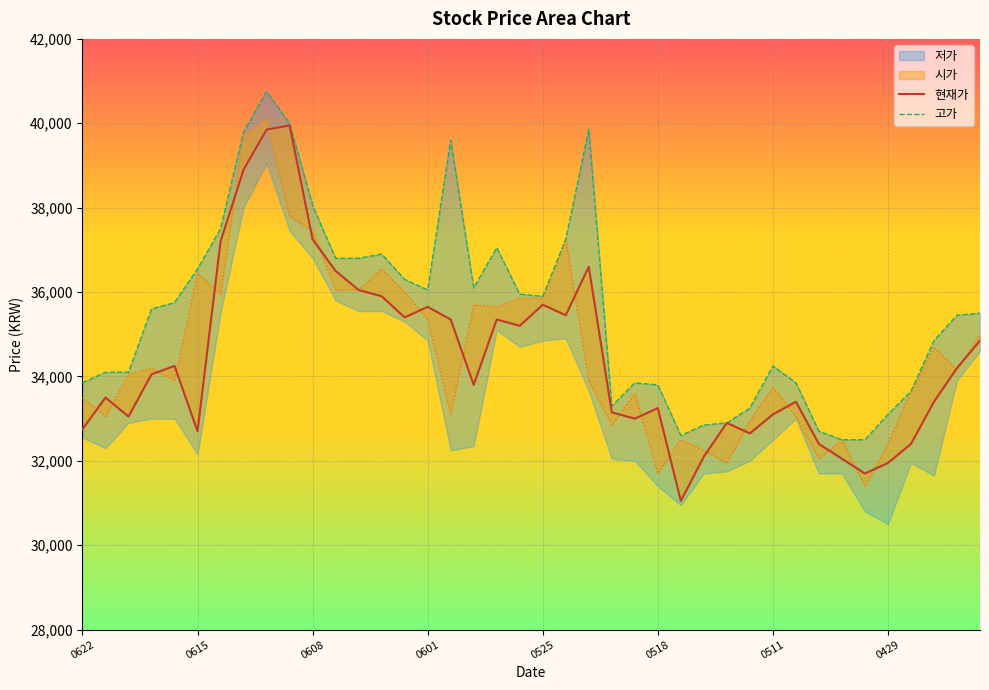

At which category is the sum across all series the highest?

20200610